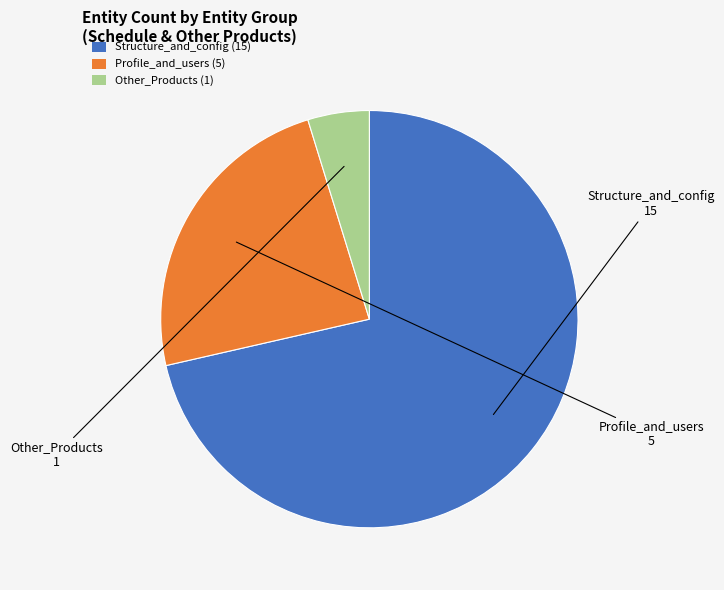

Is there any slice that represents more than half of the pie?

Yes